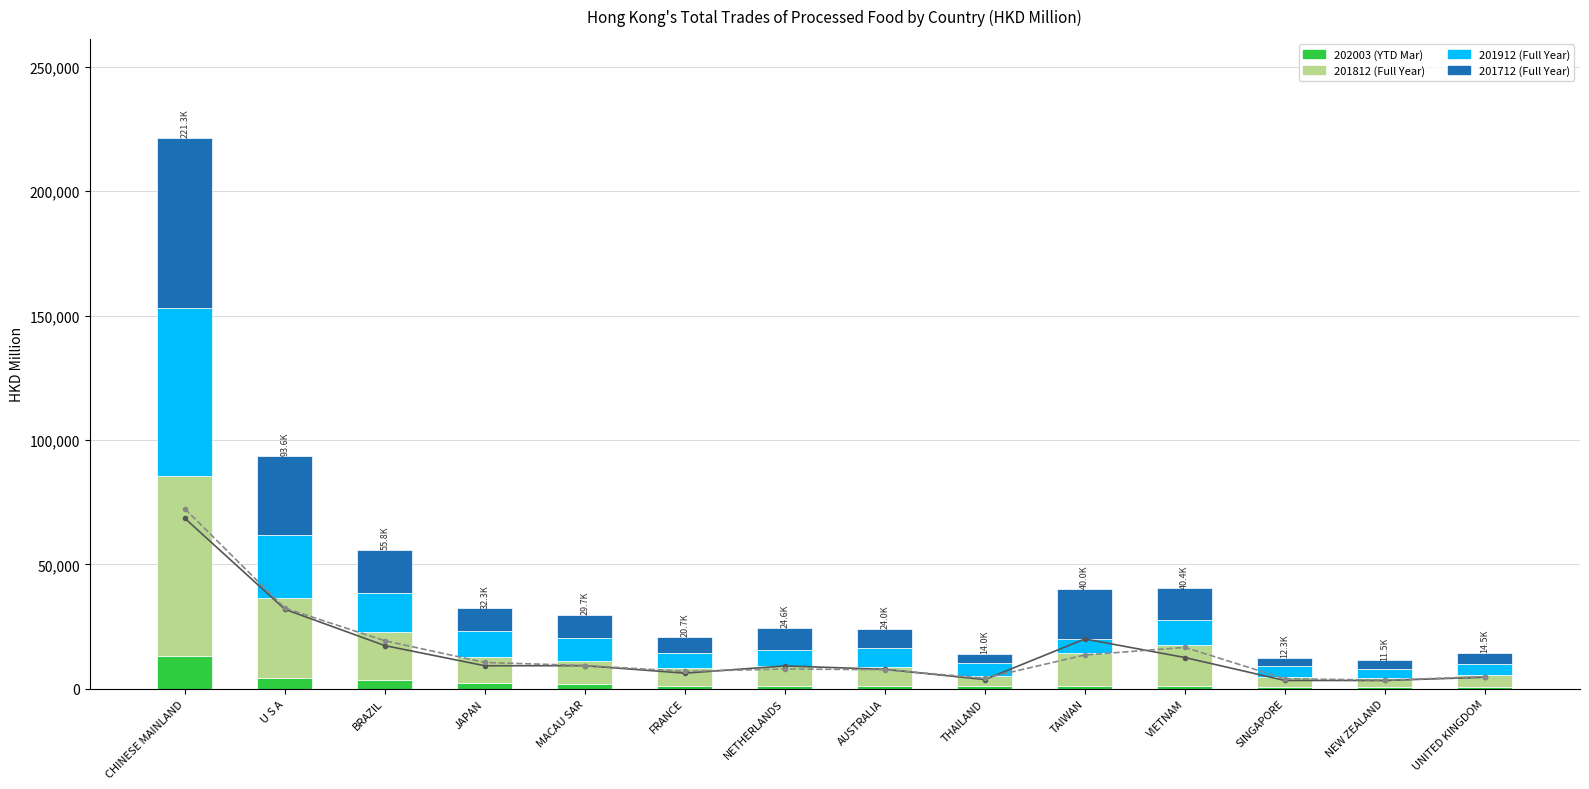

What is the label of the 1st bar from the right?

UNITED KINGDOM